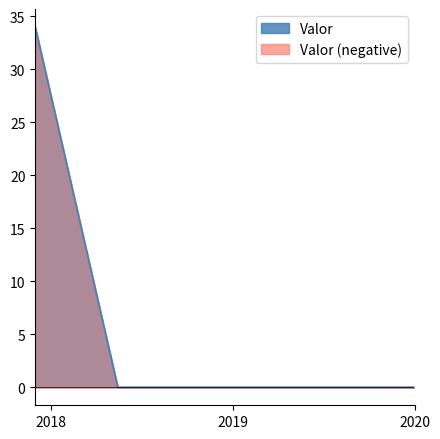

Reading left to right, transcribe all the data shown in this chart.

34	0	0	0